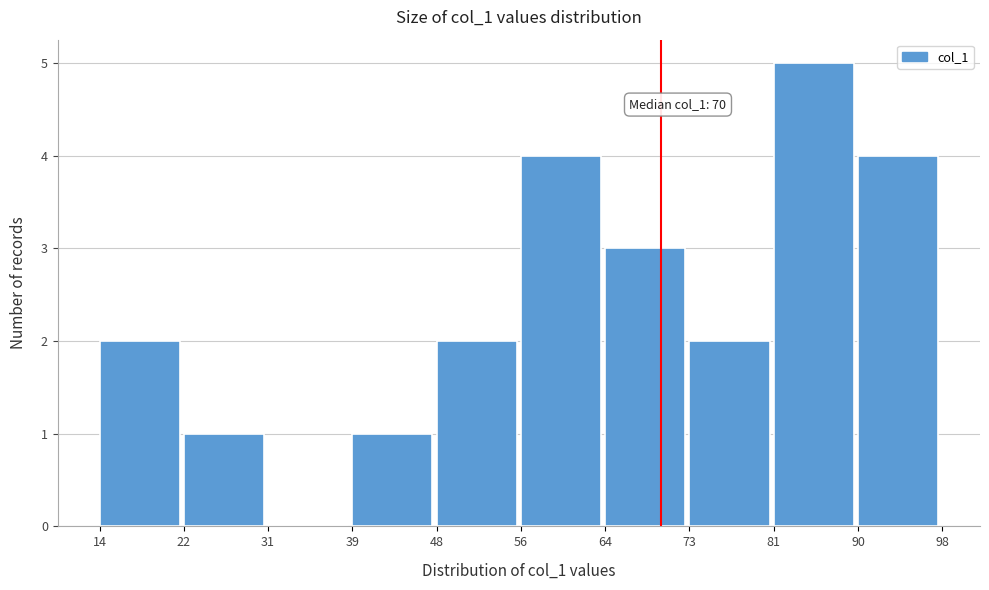

Which range on the x-axis has the tallest bar?

81 to 90